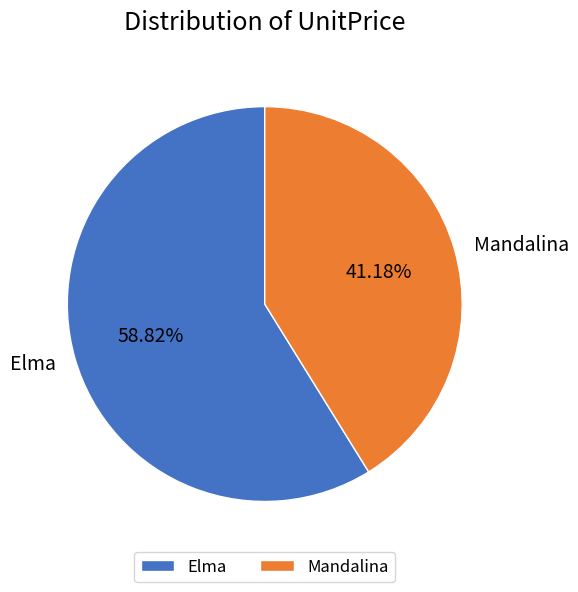

Which category has the smallest portion of the pie?

Mandalina